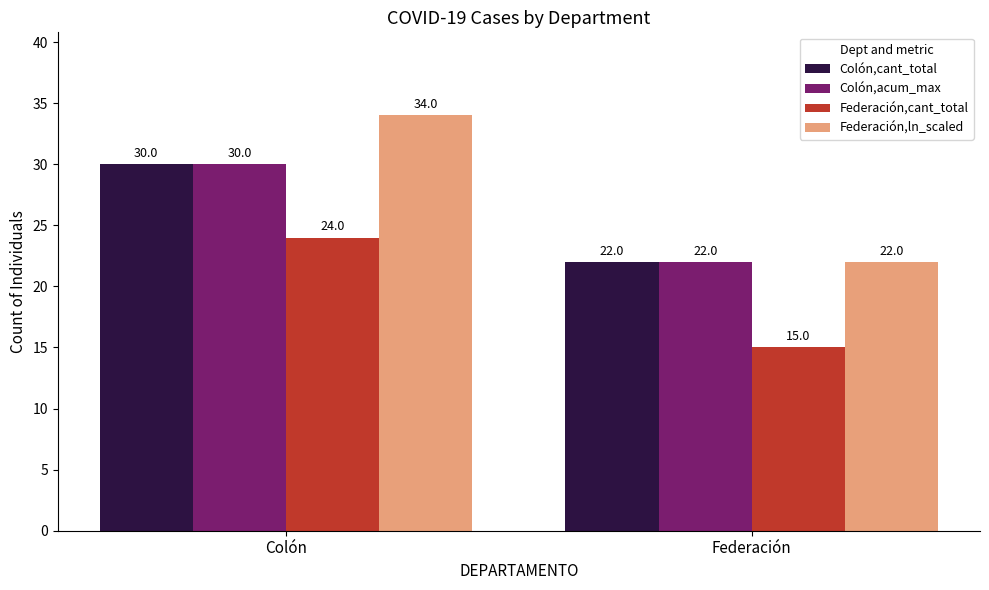

Which series has the largest range (max minus min)?

Federación,ln_scaled